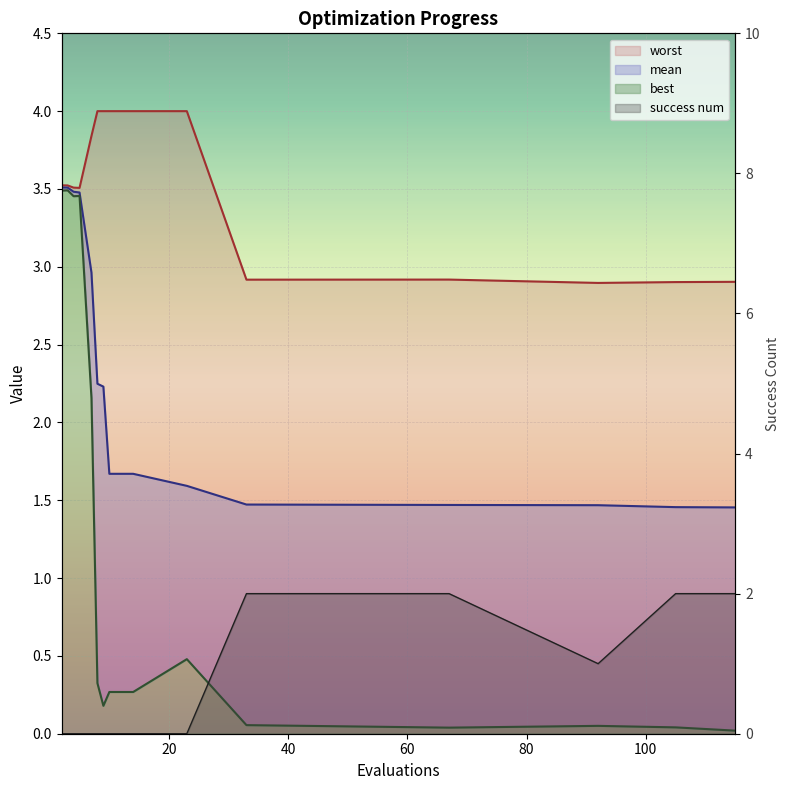

How many positive values does the success num series have?

5